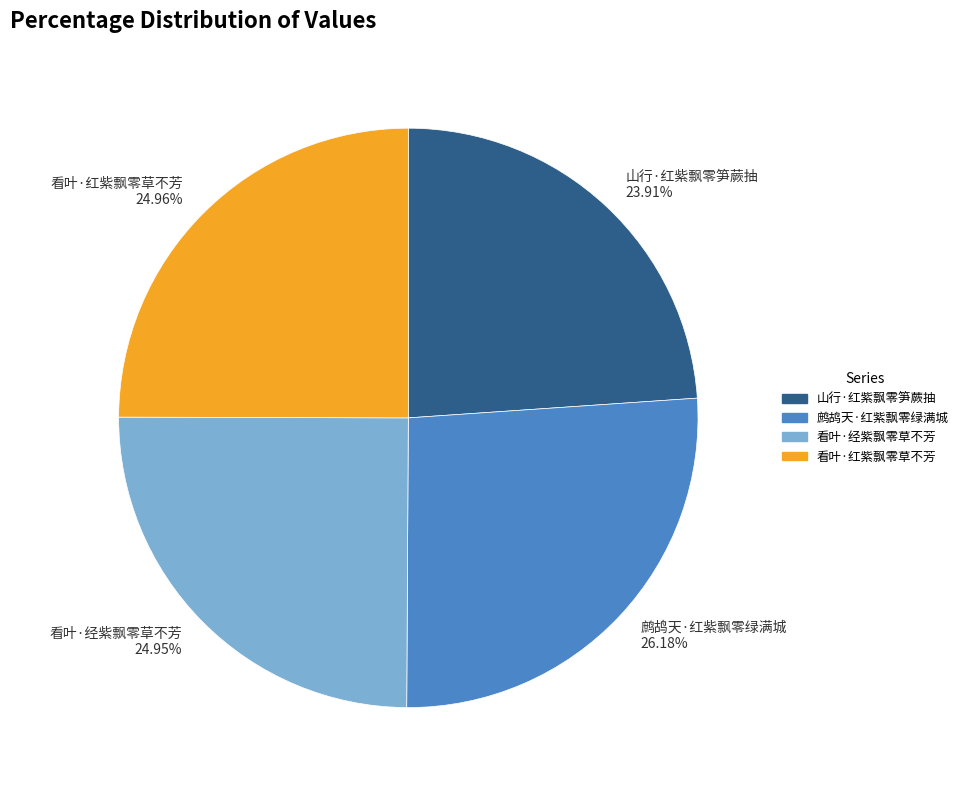

To the nearest percent, what portion does 山行·红紫飘零笋蕨抽 represent?

24%